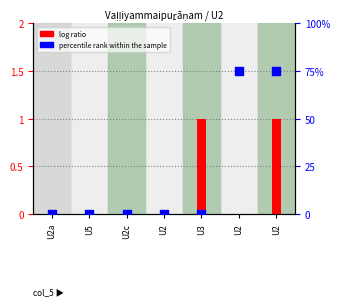

What are all the series names shown in the legend?

log ratio, percentile rank within the sample